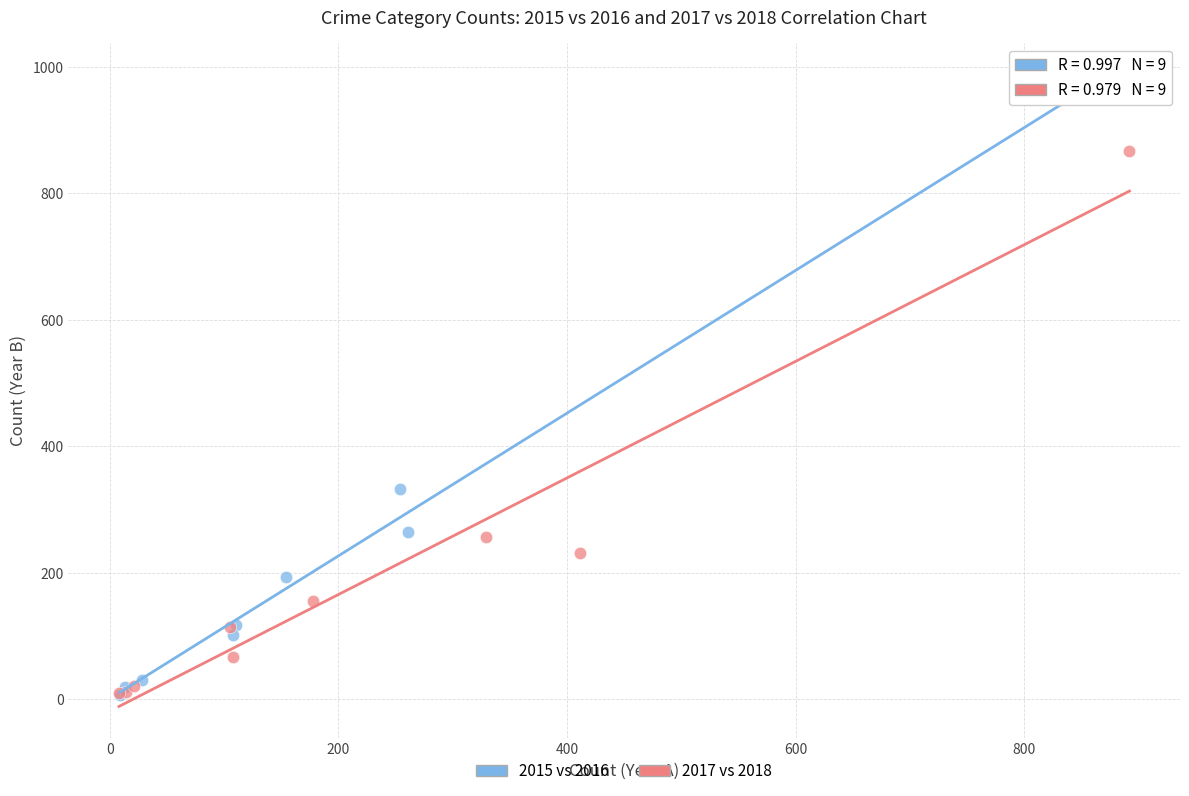

Which series contains the highest Y value?

2015 vs 2016